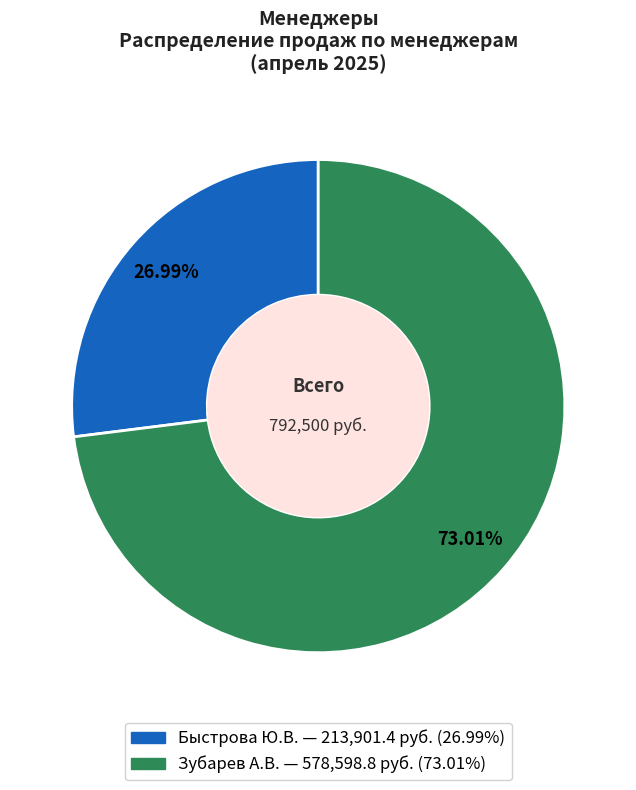

Is the sum of Быстрова Ю.В. and Зубарев А.В. greater than half?

Yes